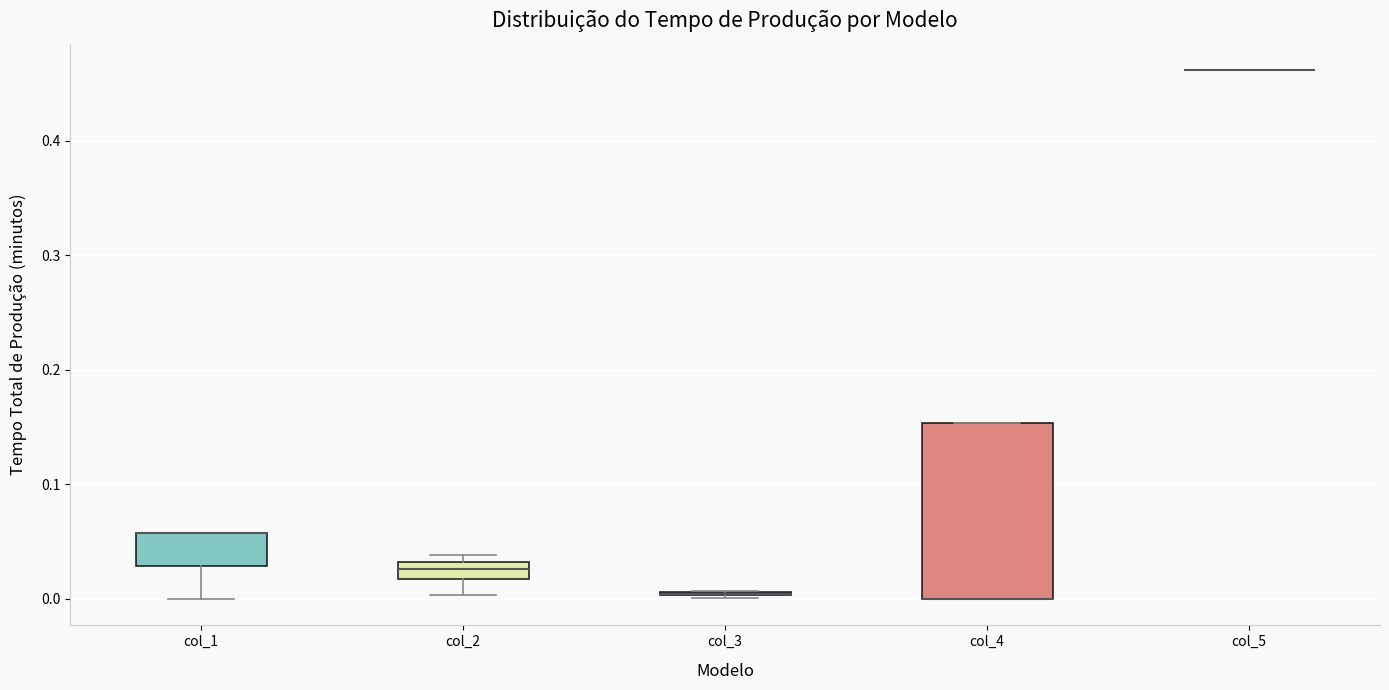

Where is the upper edge of the box for col_2 on the y-axis? The values are not printed on the chart, so give them approximately, as read against the axis.

0.03